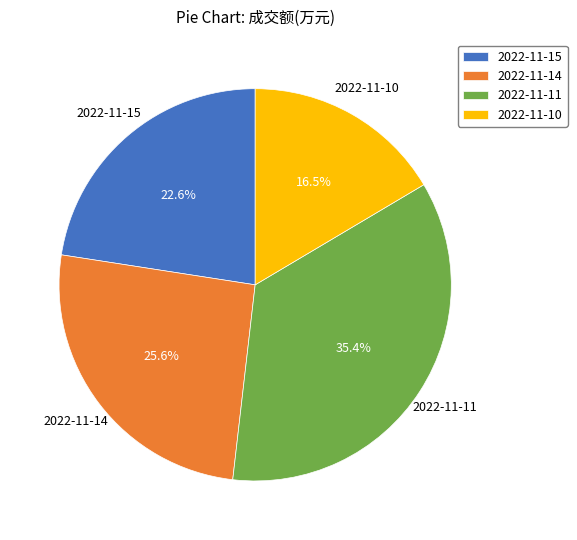

Rank the categories by value from lowest to highest.

2022-11-10, 2022-11-15, 2022-11-14, 2022-11-11